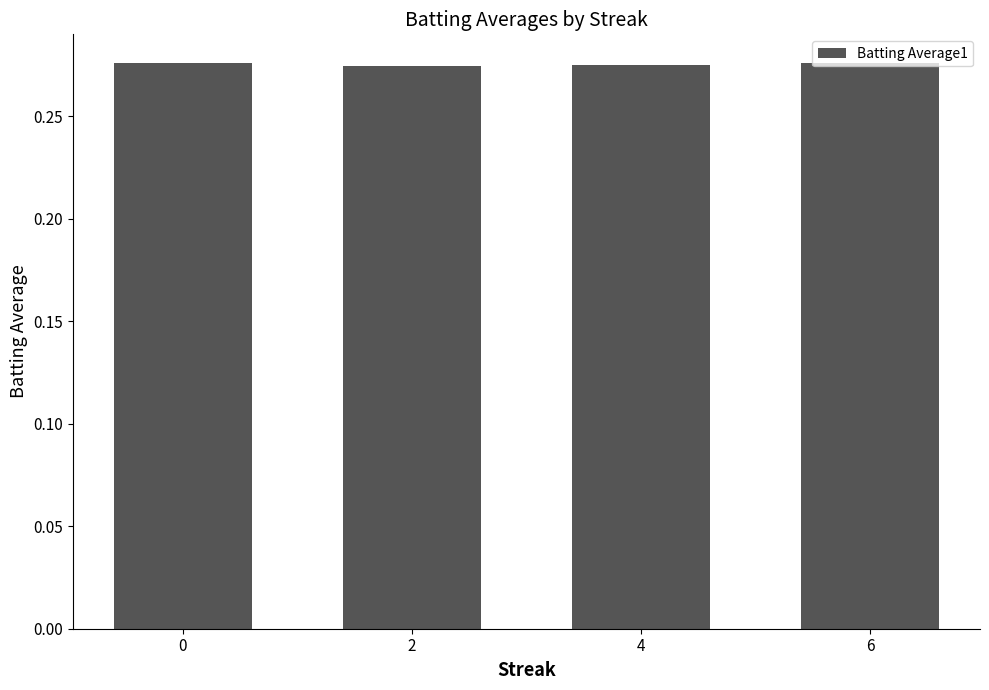

True or false: the data shows 0.4 at 0.

False